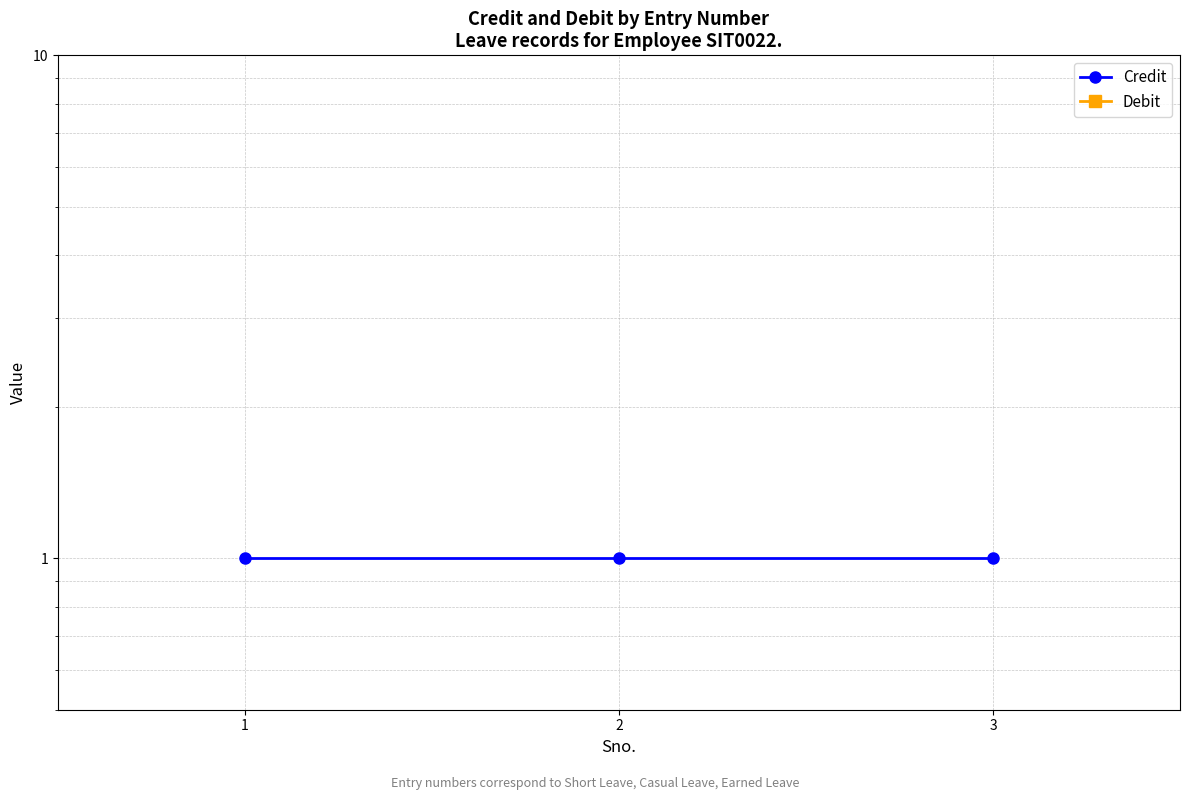

Reading left to right, extract all data points from this chart.

Credit: 1=1	2=1	3=1
Debit: 1=0	2=0	3=0